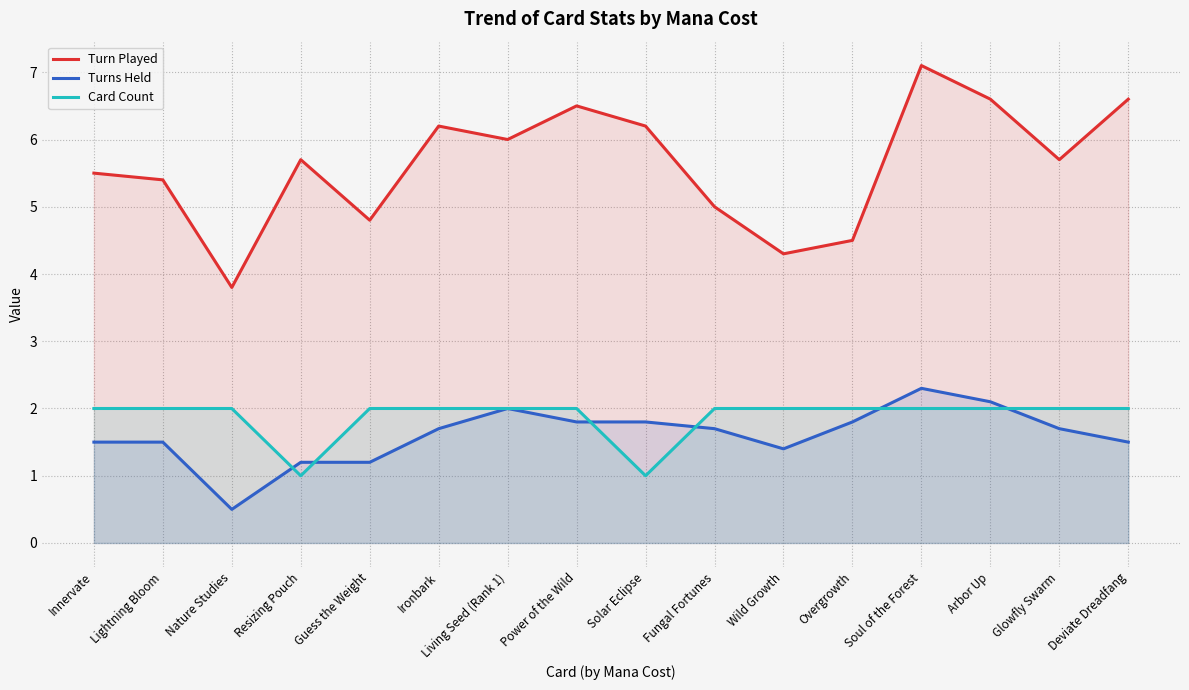

Where is the first local maximum for Turns Held?

Living Seed (Rank 1)